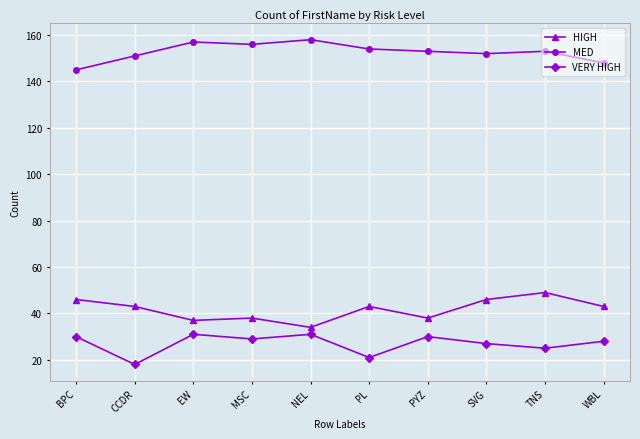

Is it true that MED equals 153 at PYZ?

True